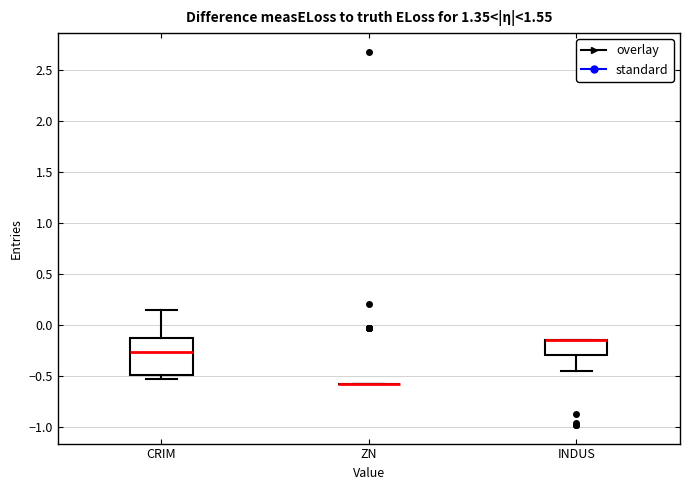

Where does the median line of the box for CRIM sit on the y-axis? The values are not printed on the chart, so give them approximately, as read against the axis.

-0.25